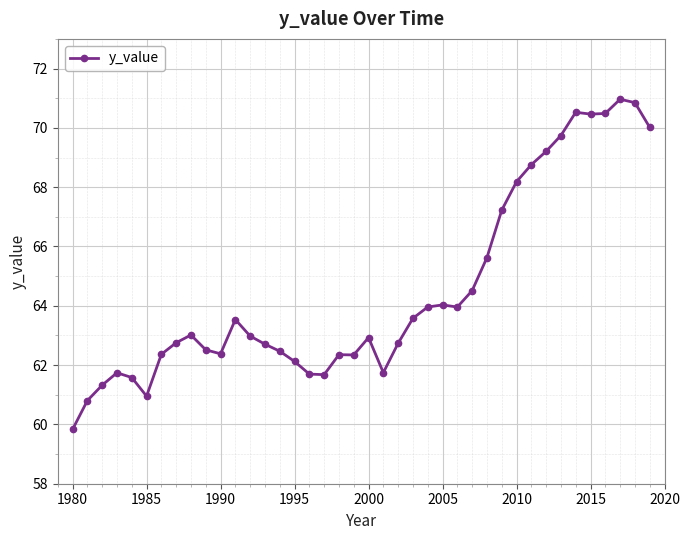

What is the value of the 39th point from the left?

70.8